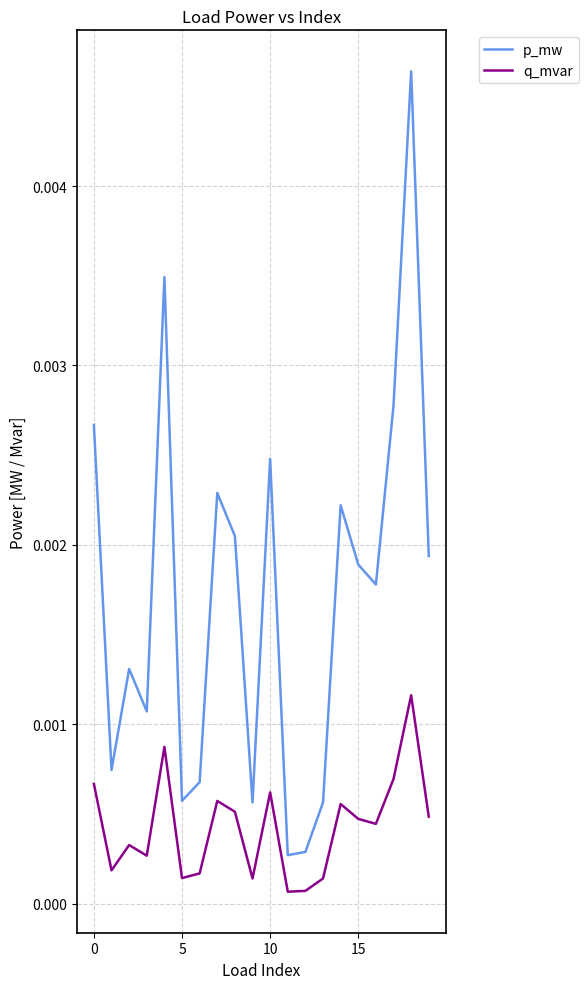

At how many categories does at least one series exceed 0?

20